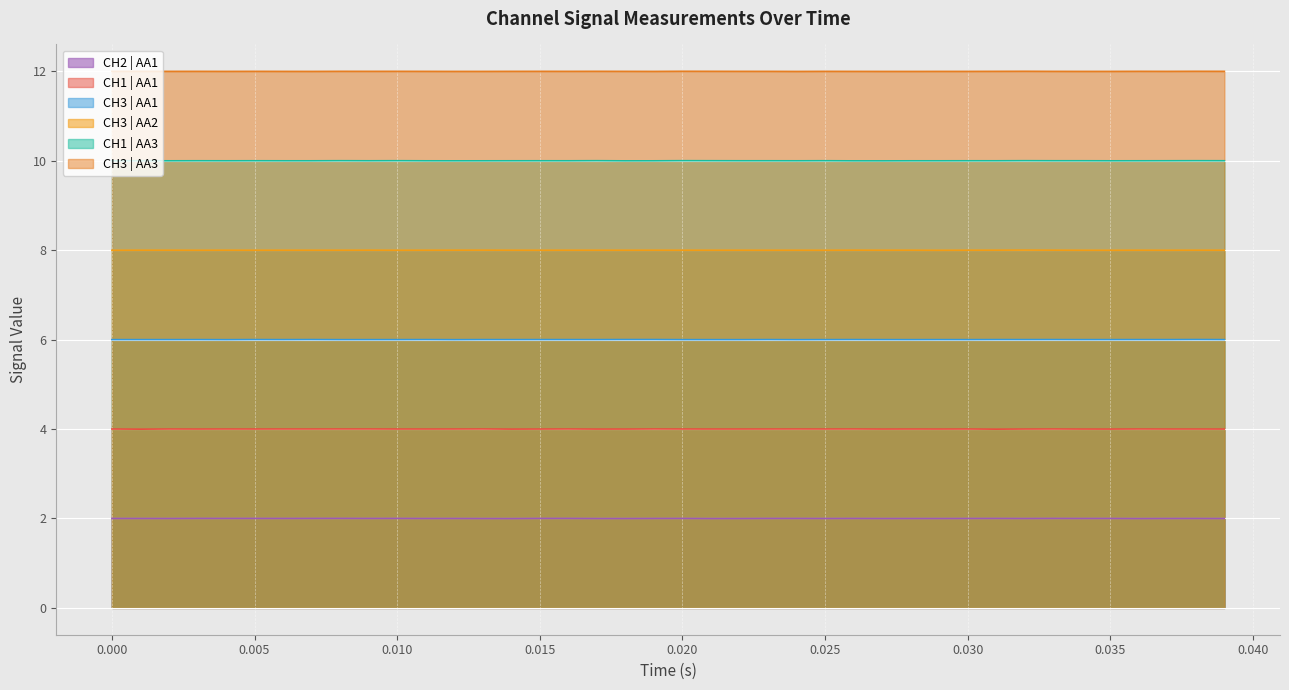

Rank the series by their maximum value, from highest to lowest.

CH3 | AA3, CH1 | AA3, CH3 | AA2, CH3 | AA1, CH1 | AA1, CH2 | AA1